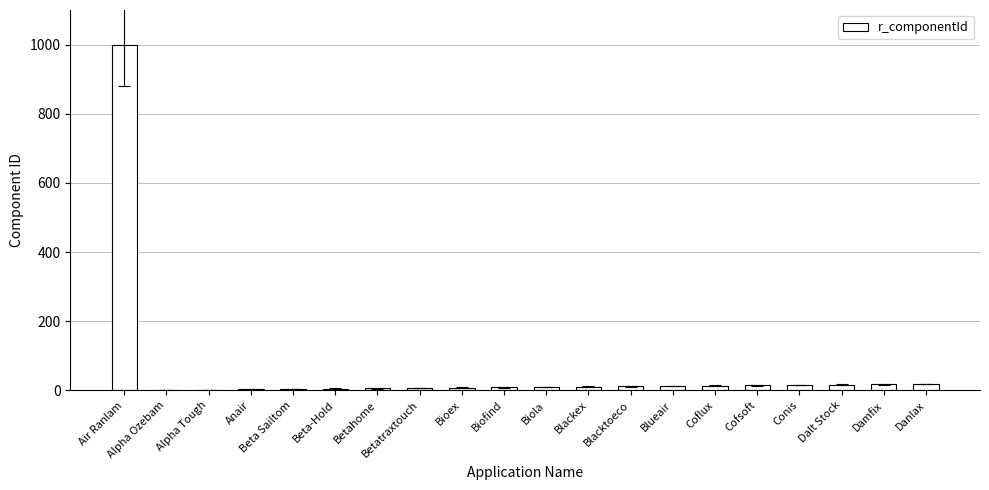

Which label corresponds to the largest value in the chart?

Air Ranlam